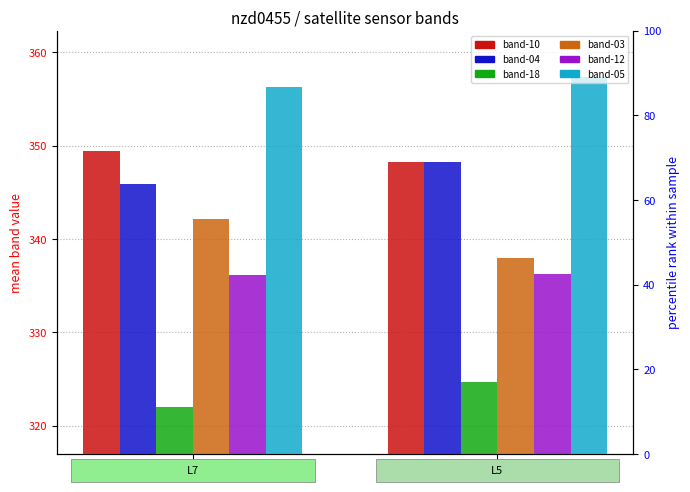

Which has a higher value, L5 or L7?

L7